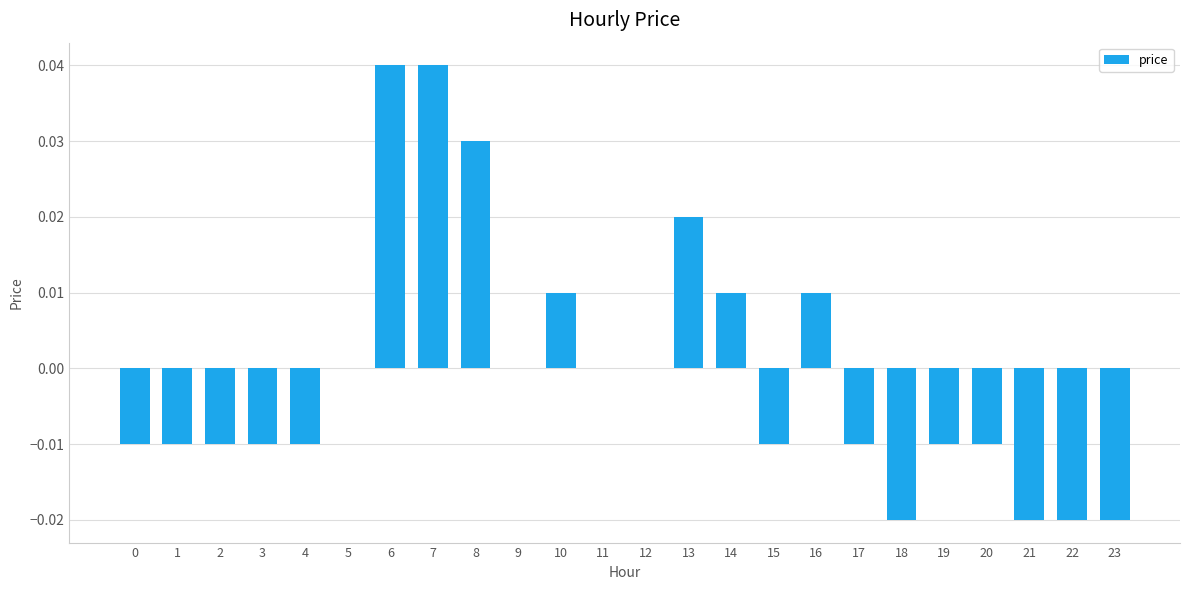

Between 4 and 21, which is larger?

4